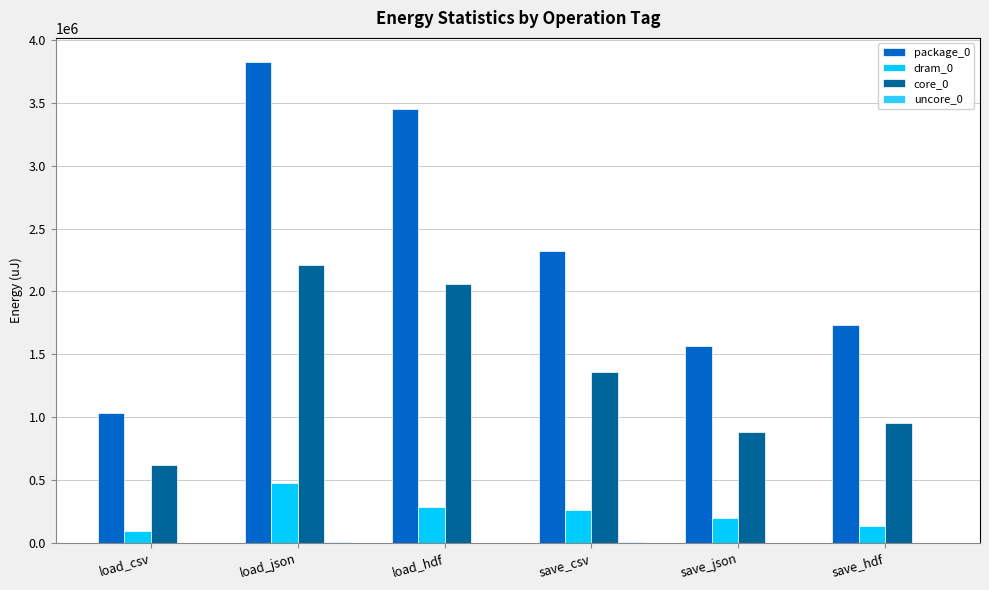

What is the total value across all series at save_hdf?

2823357